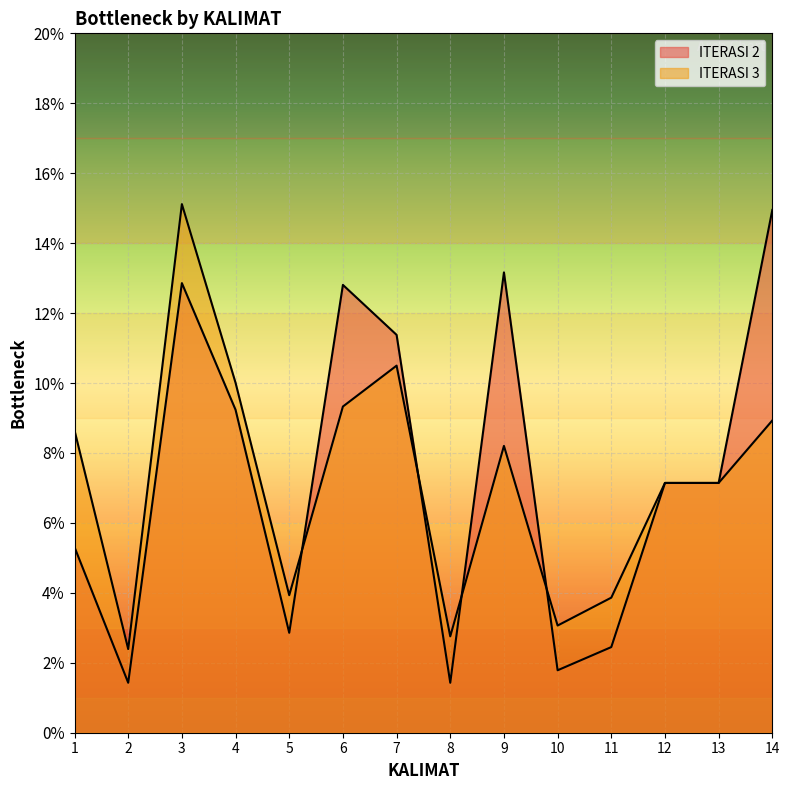

What is the value of the ITERASI 3 point at the 6th from the left?

0.1